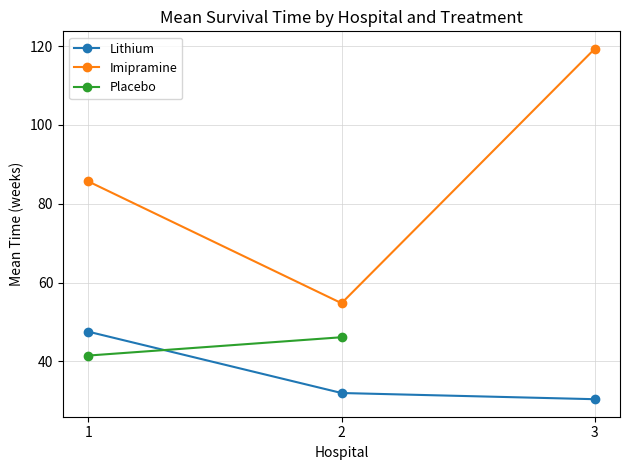

The Lithium series shows 30.4 at 3. True or false?

True